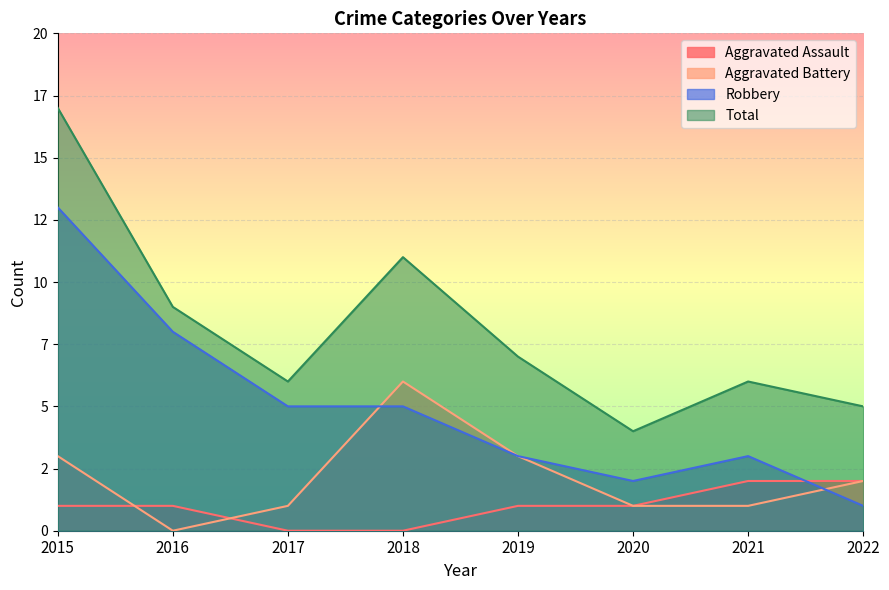

At which label does Total first exceed 7?

2015